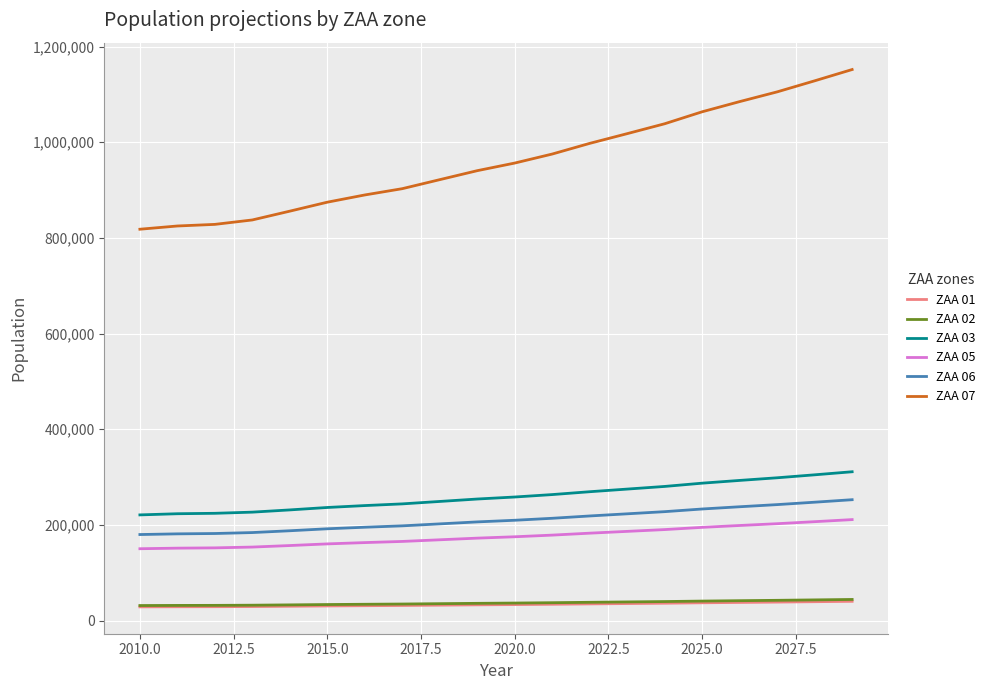

What is the average value of the ZAA 07 series?

960825.9